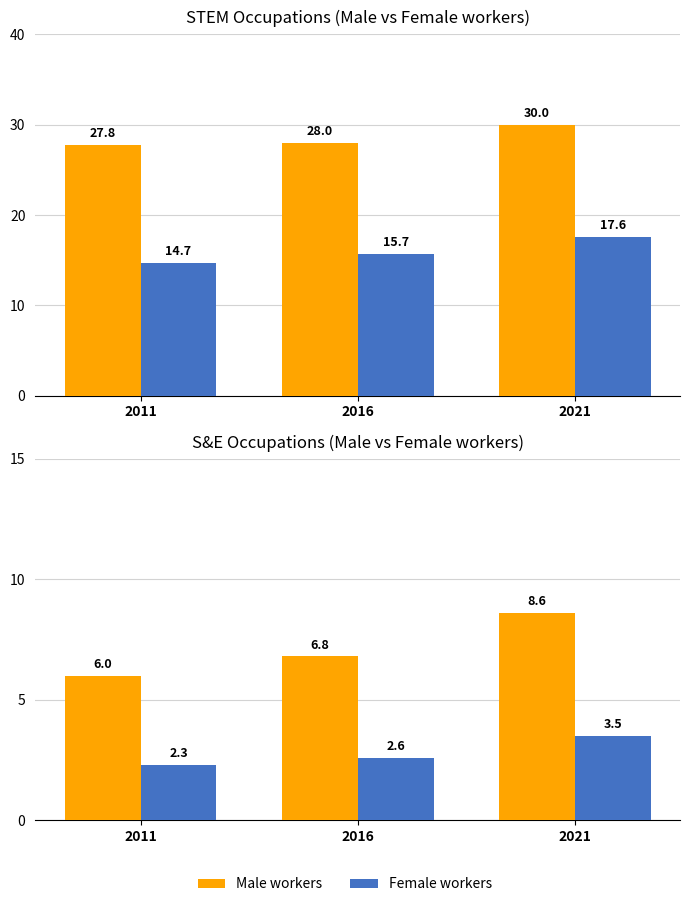

What is the spread (max minus min) of values at 2011?

3.7